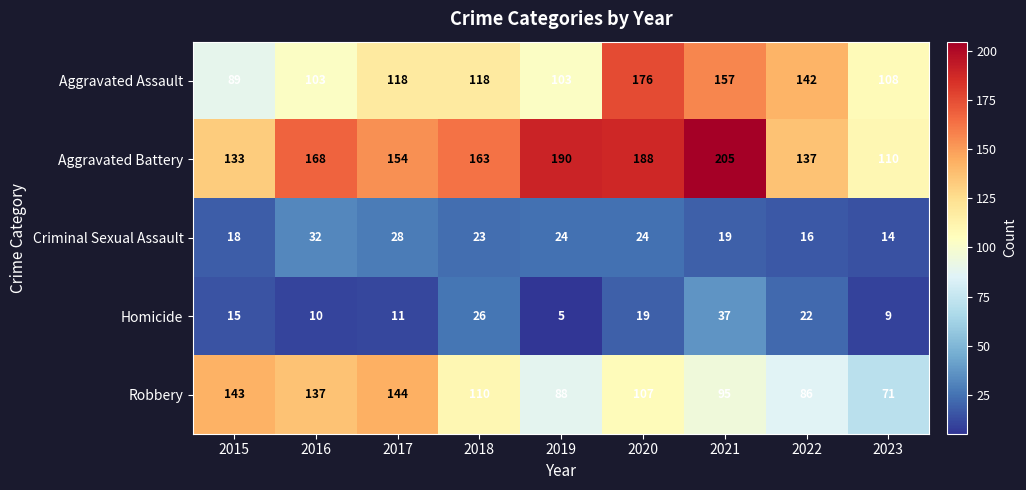

At which label does Aggravated Battery first exceed 163?

2016